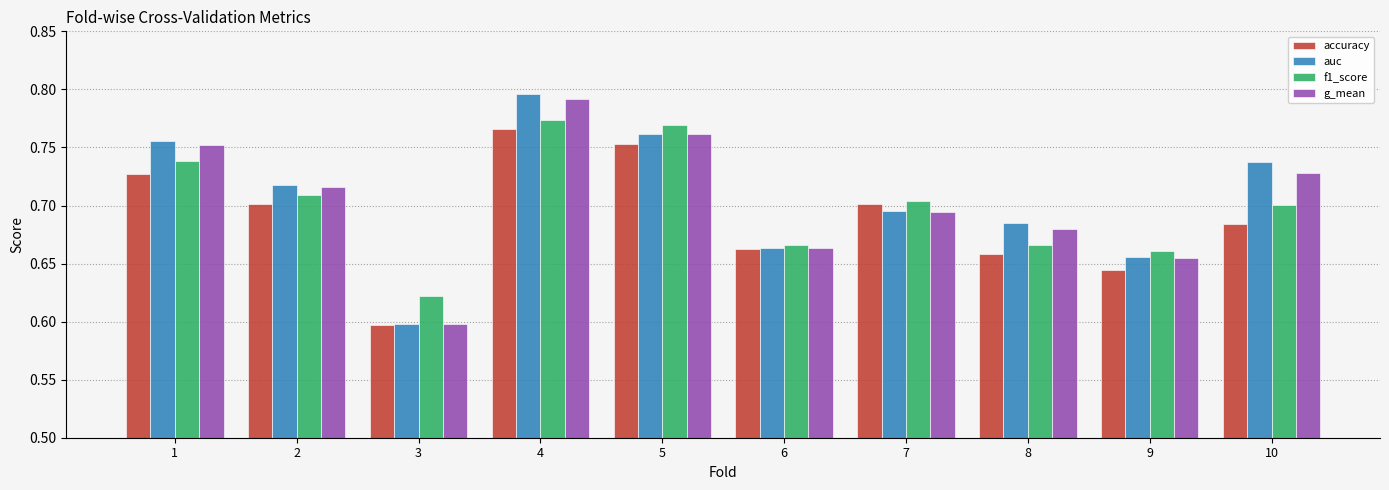

At which category is the sum across all series the highest?

4